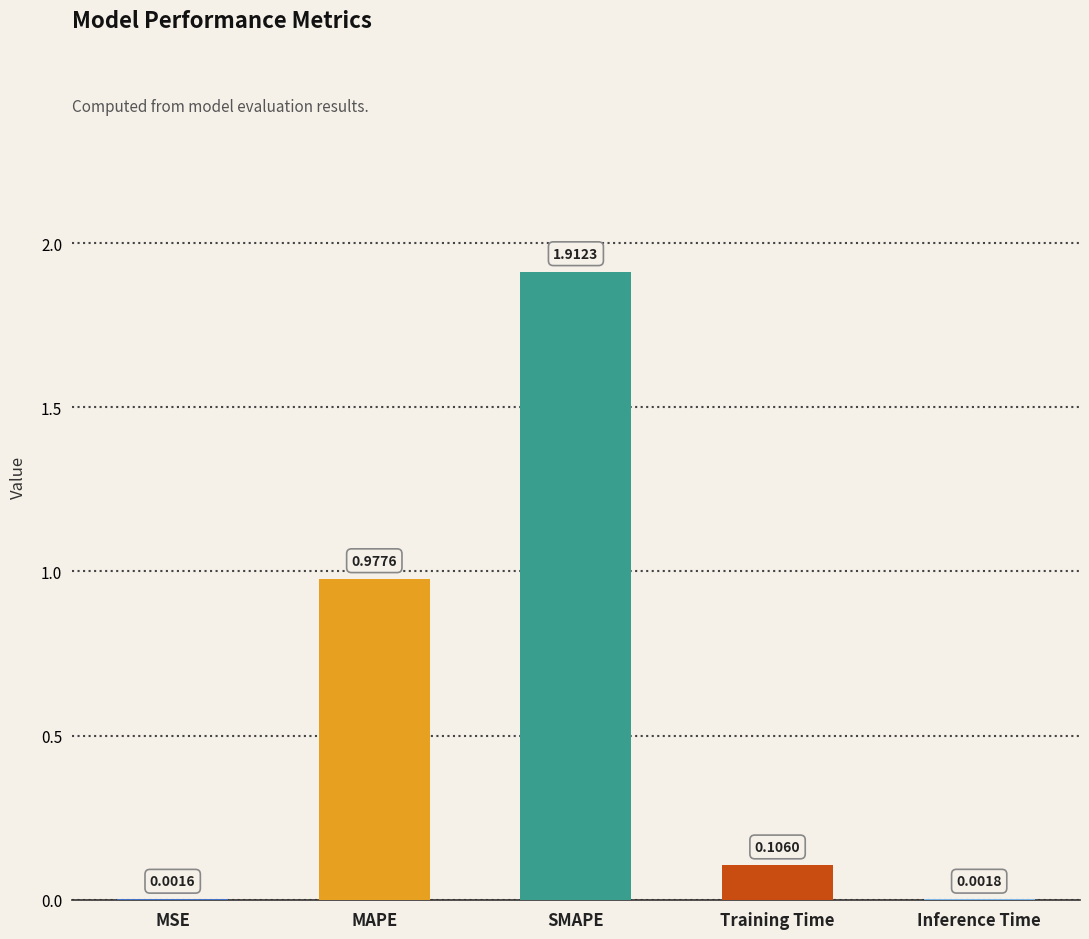

What is the change in value from MAPE to Inference Time?

-1.0